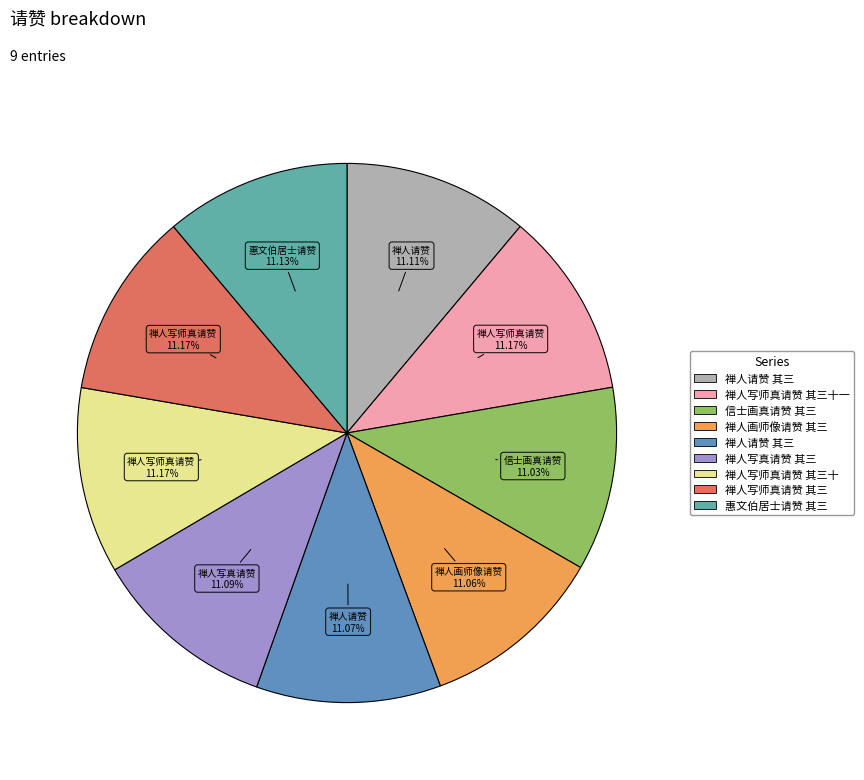

Is there a majority slice in this chart?

No